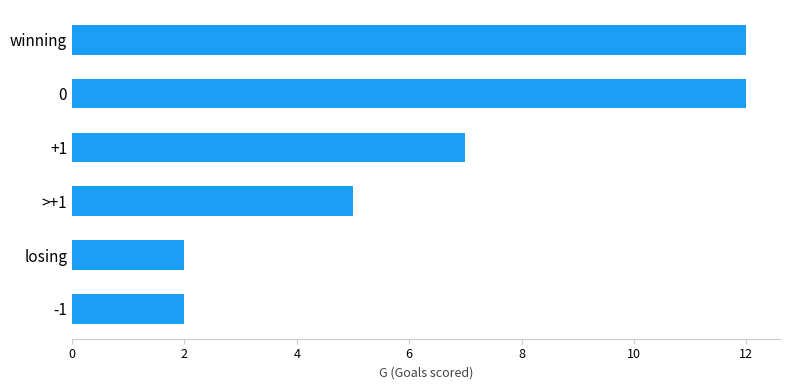

True or false: the data shows 2 at -1.

True